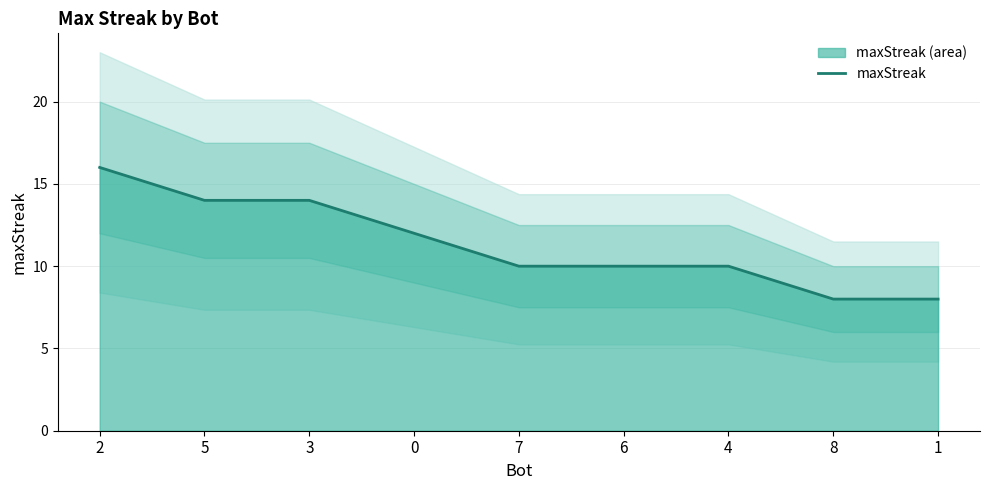

At which category does the chart reach its peak across all series?

2